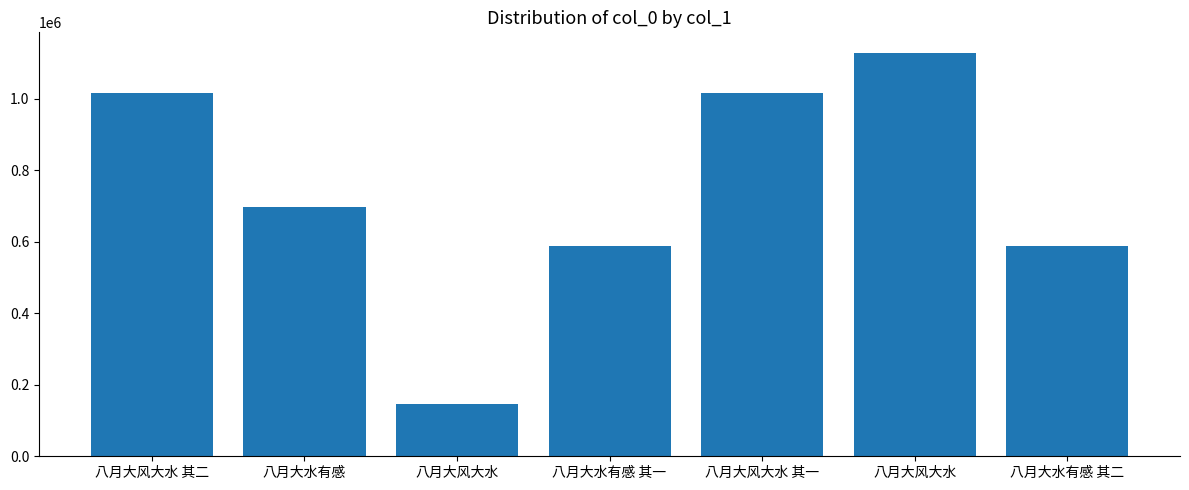

How many data points does each series have?

7